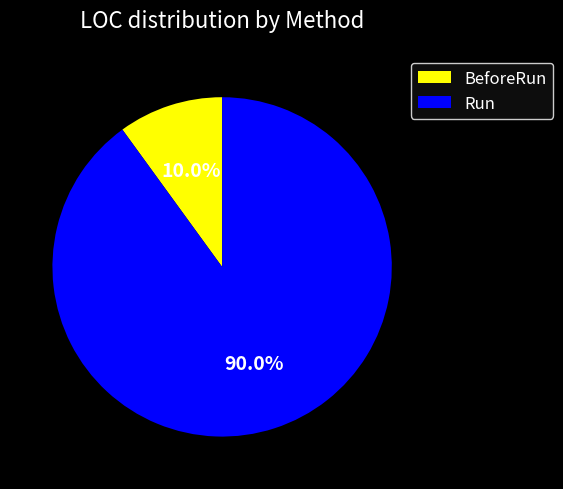

Is it true that BeforeRun is 10% of the pie?

True